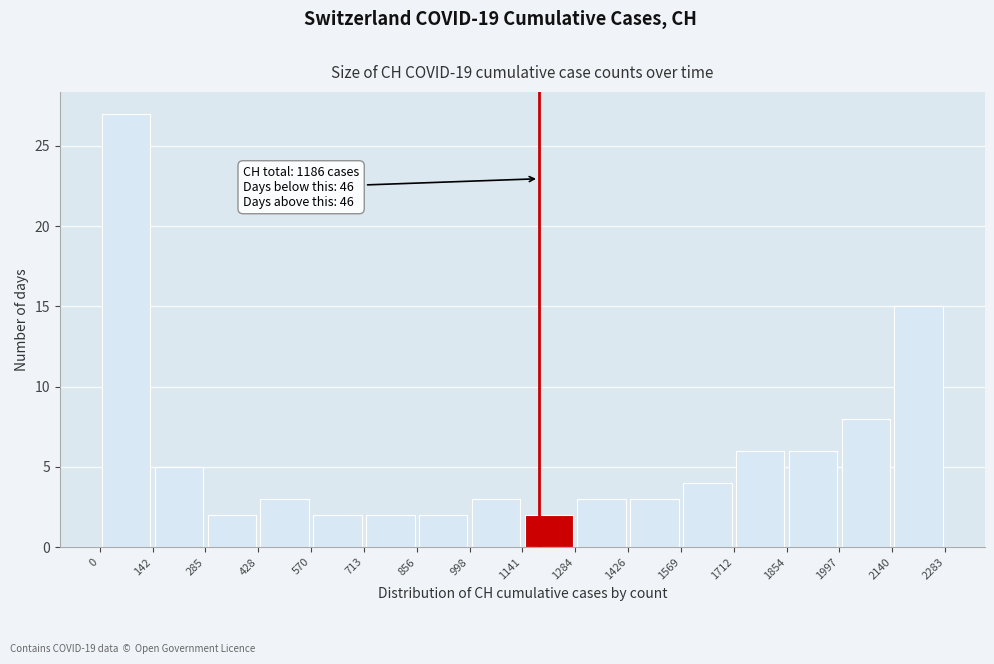

Over which range of the x-axis is the bar tallest?

0 to 142